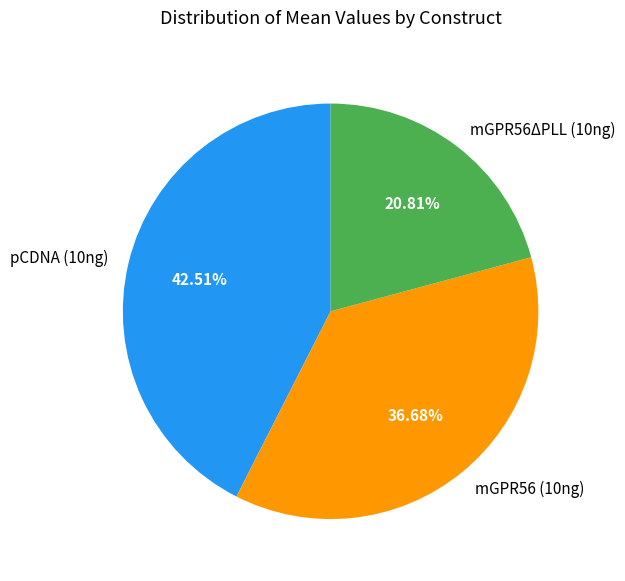

To the nearest percent, what portion does pCDNA (10ng) represent?

43%